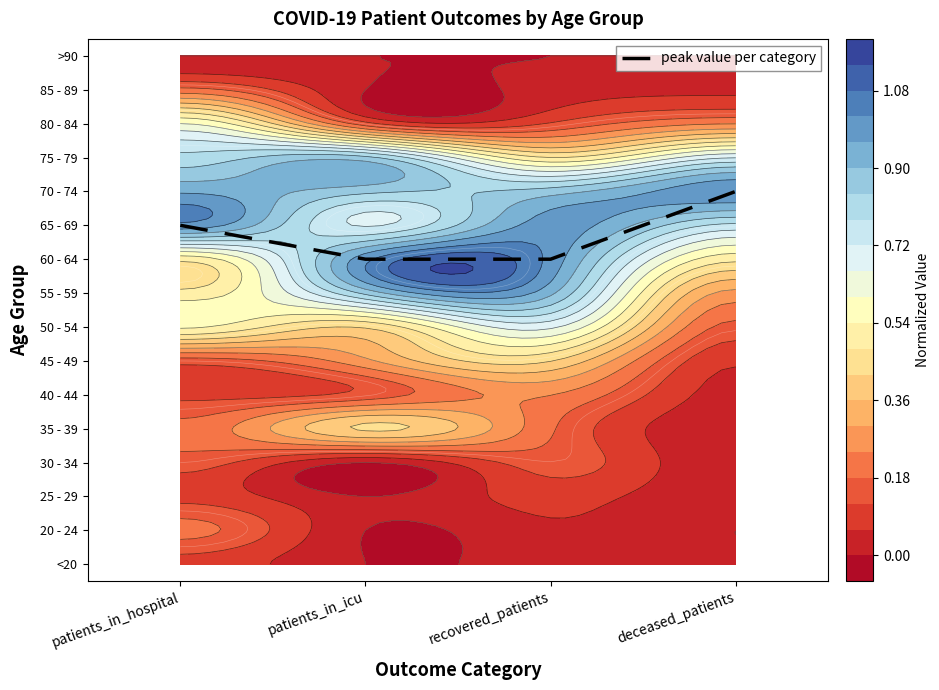

What is the sum of all values?

39